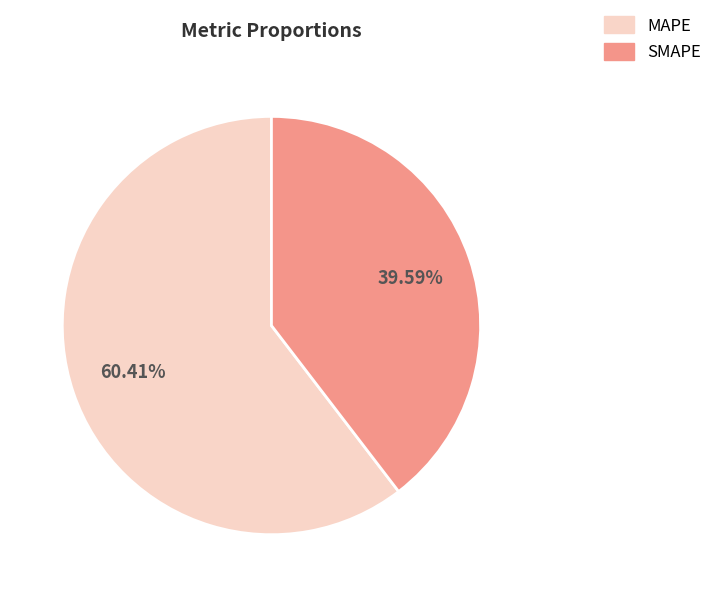

How many slices are in this pie chart?

2